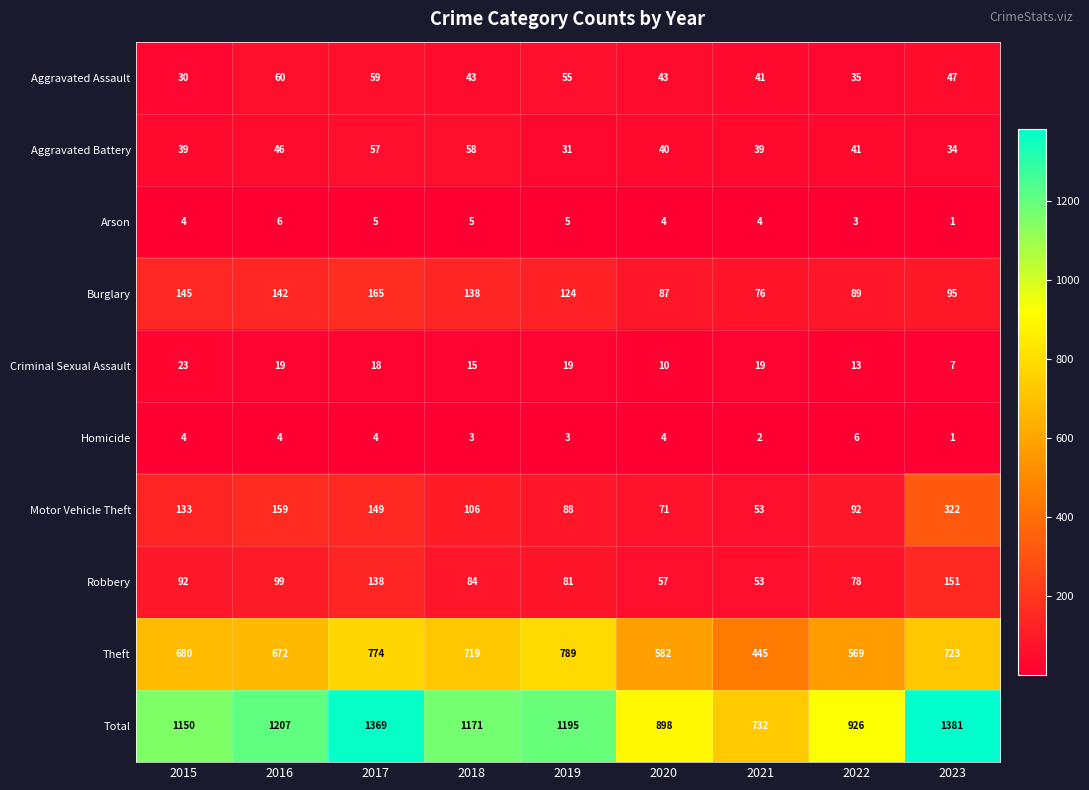

Which series has the widest spread of values?

Total